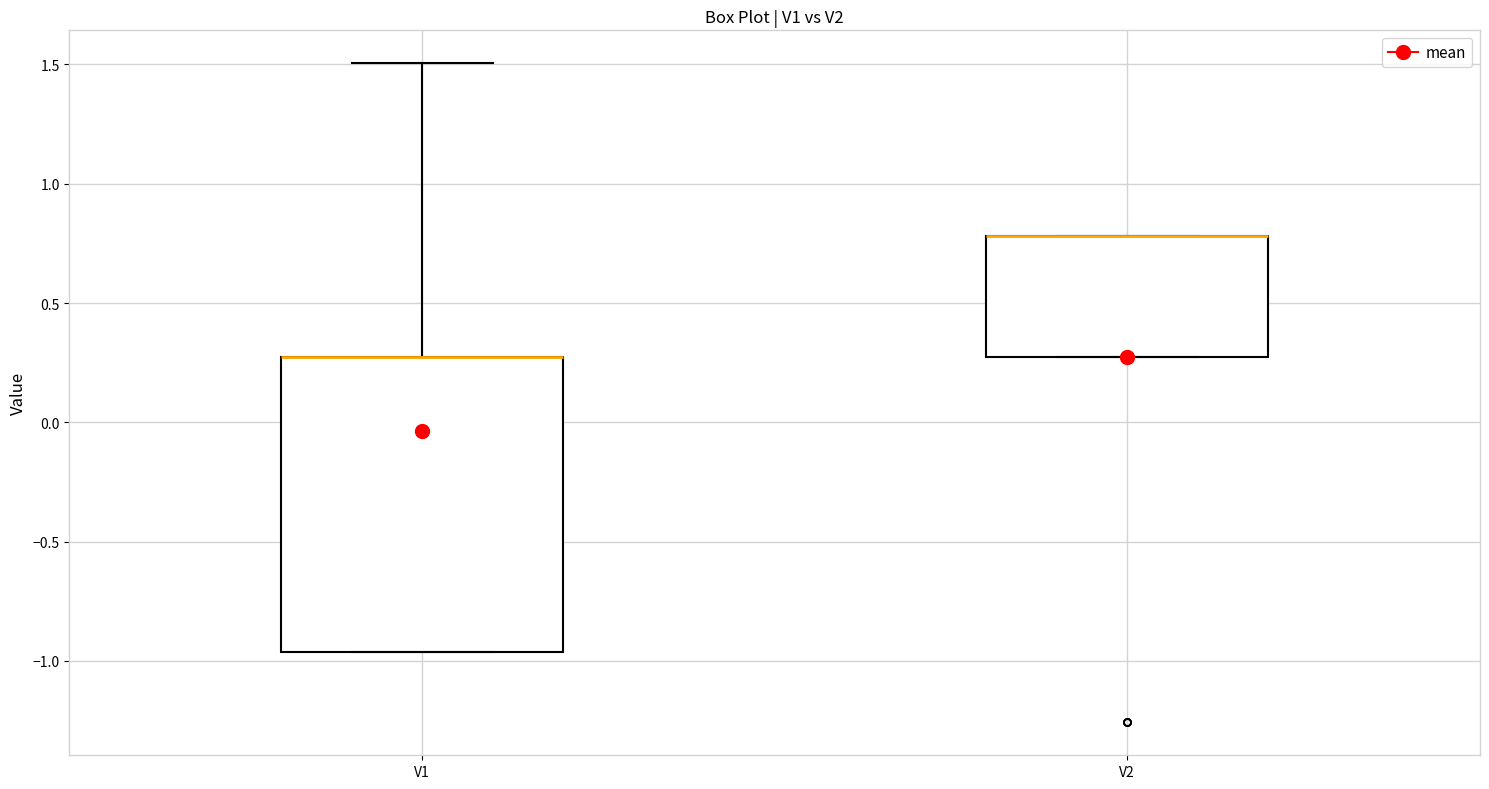

Reading left to right, transcribe this box plot: for each box, give where its median line is, the range the box spans, and where its two whiskers end, as read against the y-axis. The values are not printed on the chart, so give them approximately, as read against the axis.

V1: median 0.25 (drawn on the box's upper edge), box -0.95 to 0.25, whiskers -0.95 to 1.50
V2: median 0.80 (drawn on the box's upper edge), box 0.25 to 0.80, whiskers 0.25 to 0.80